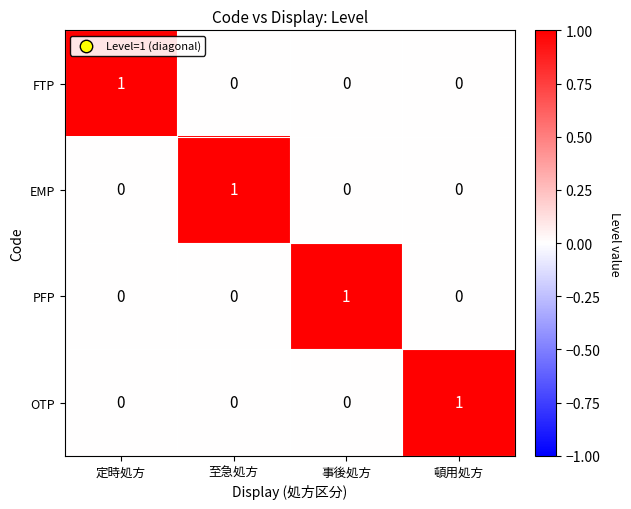

Reading left to right, transcribe all the data shown in this chart.

FTP: 定時処方=1	至急処方=0	事後処方=0	頓用処方=0
EMP: 定時処方=0	至急処方=1	事後処方=0	頓用処方=0
PFP: 定時処方=0	至急処方=0	事後処方=1	頓用処方=0
OTP: 定時処方=0	至急処方=0	事後処方=0	頓用処方=1